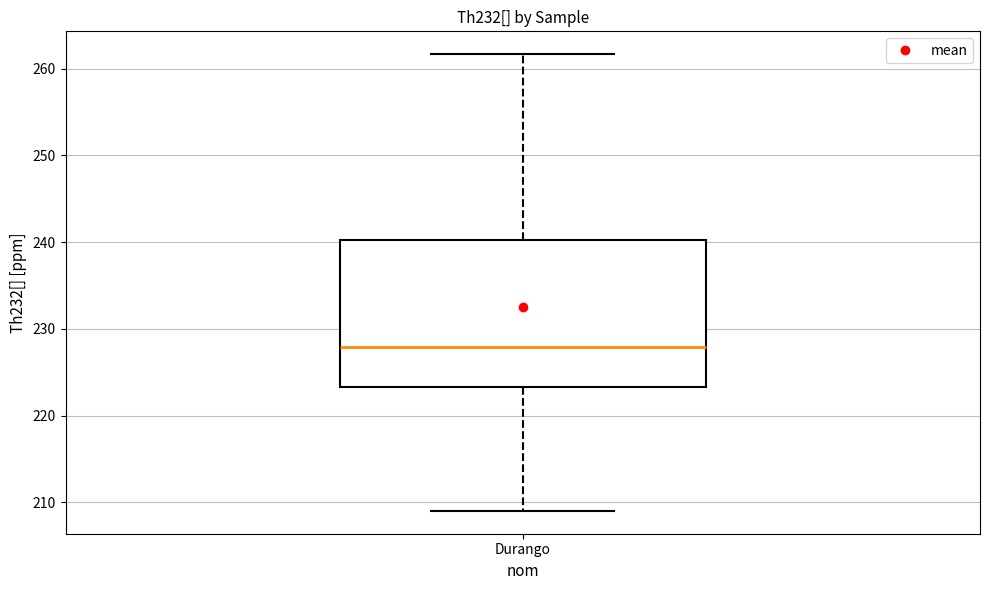

Where does the lower whisker of the box for Durango end on the y-axis? The values are not printed on the chart, so give them approximately, as read against the axis.

209